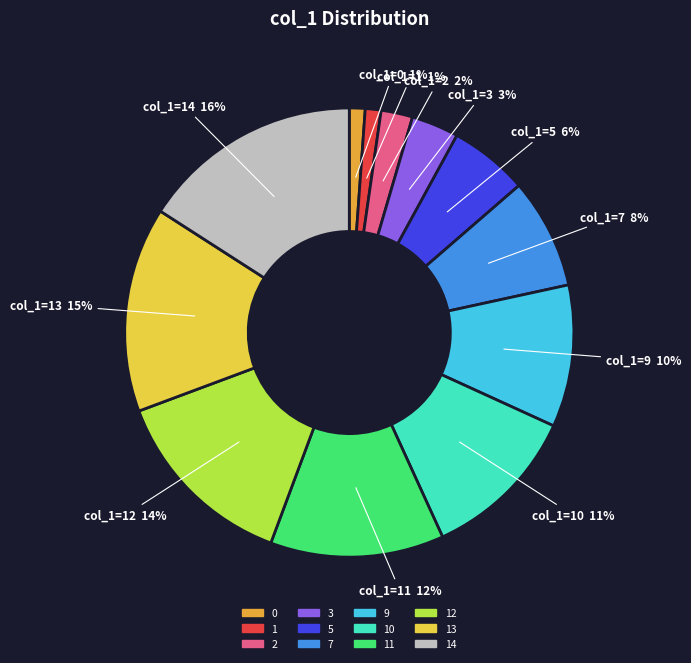

To the nearest percent, what portion does 3 represent?

3%